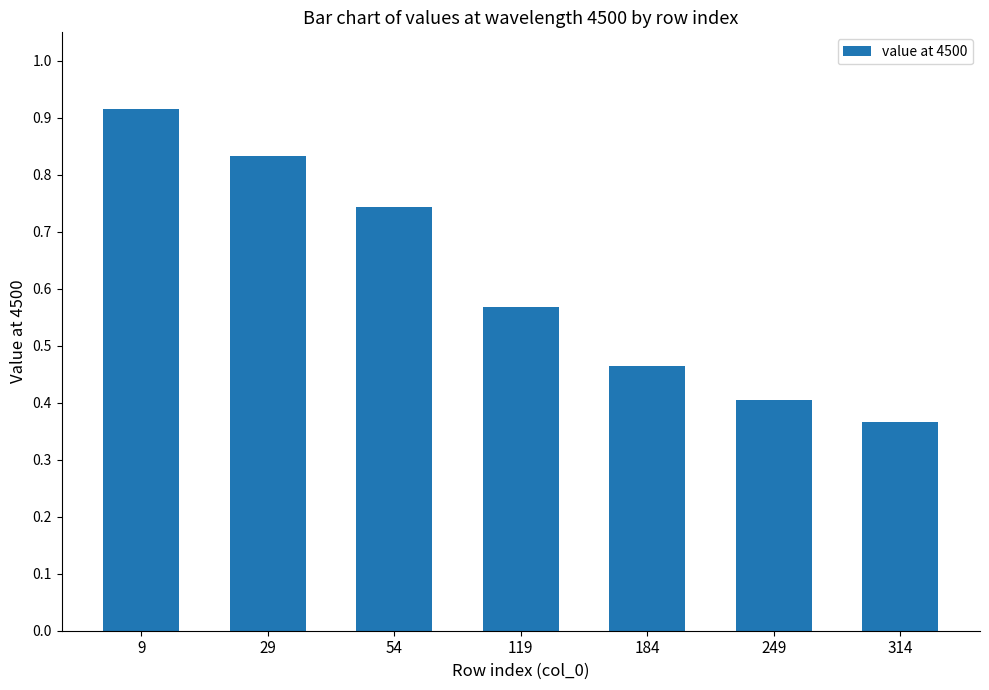

Count the values in the range 0 to 1.

7